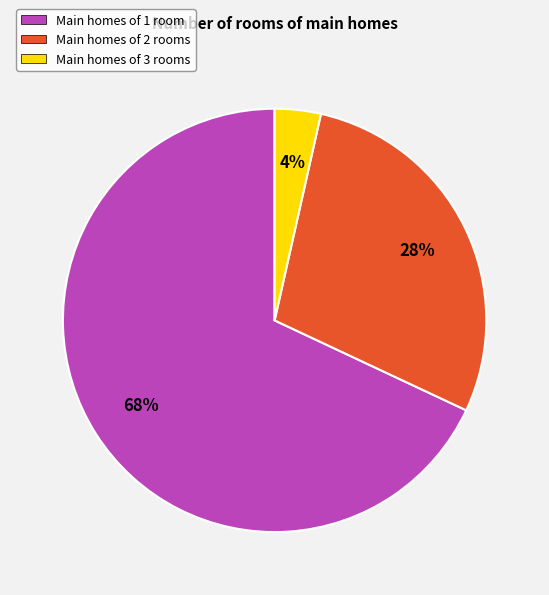

Which has a higher value, Main homes of 1 room or Main homes of 3 rooms?

Main homes of 1 room